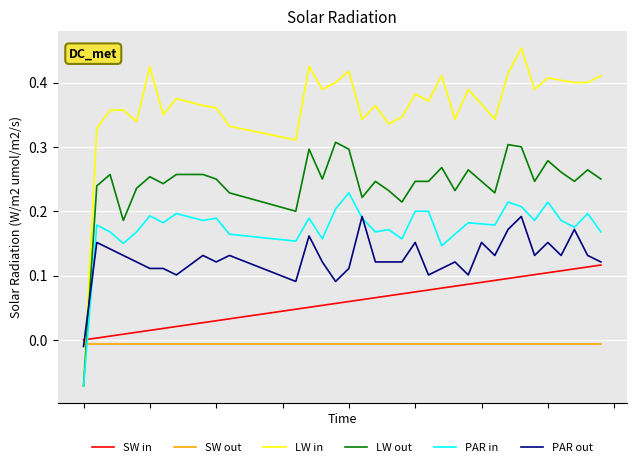

What are all the series names shown in the legend?

SW in, SW out, LW in, LW out, PAR in, PAR out